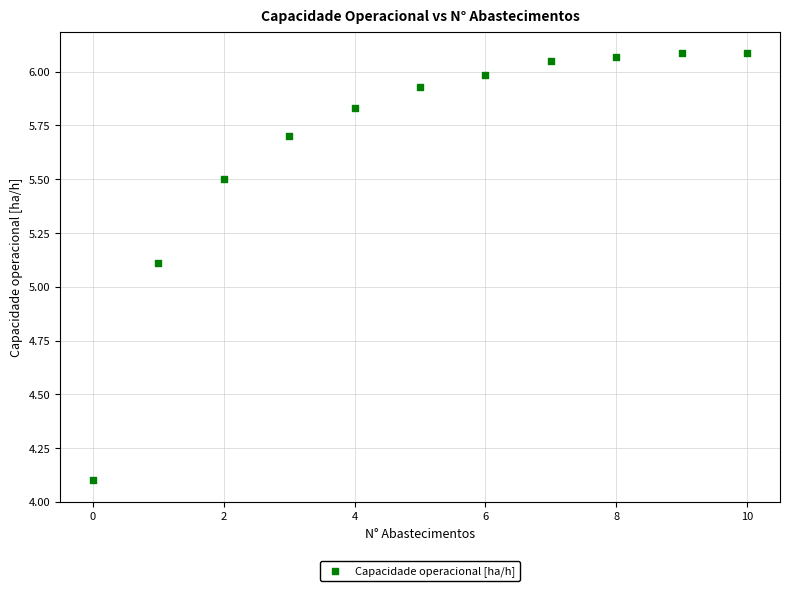

What is the range of Y values (max minus min)?

2.0